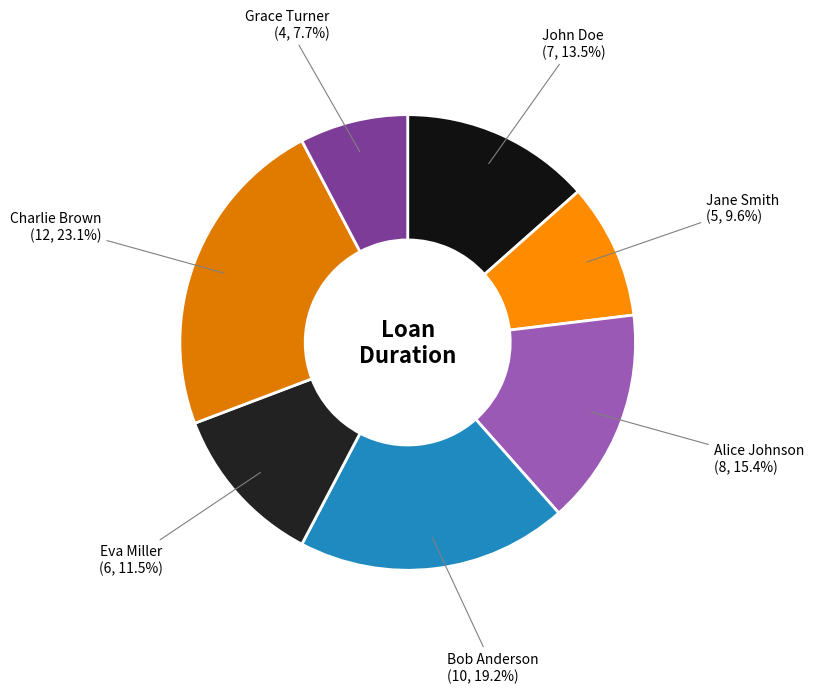

What percentage do John Doe and Eva Miller together represent?

25.0%